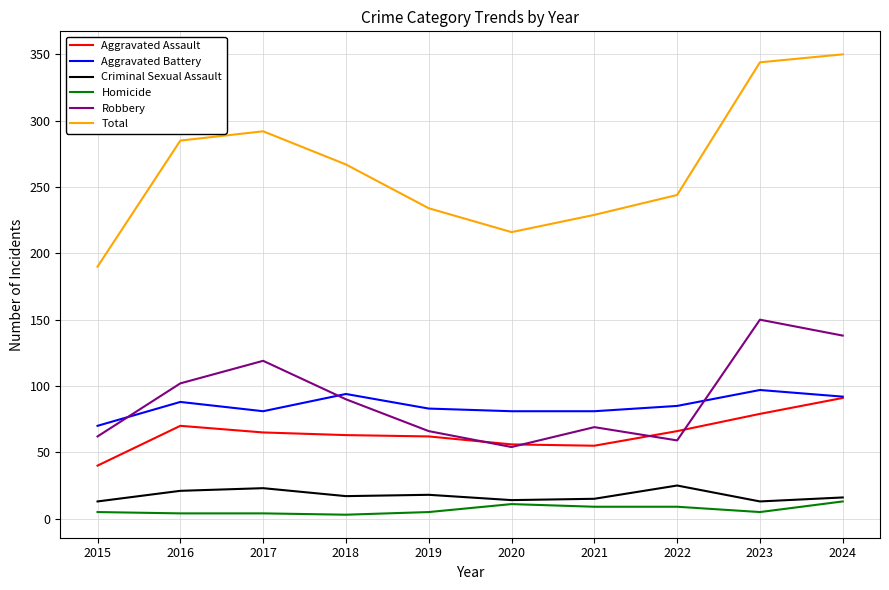

In Aggravated Battery, how many points are higher than both neighbors (excluding endpoints)?

3